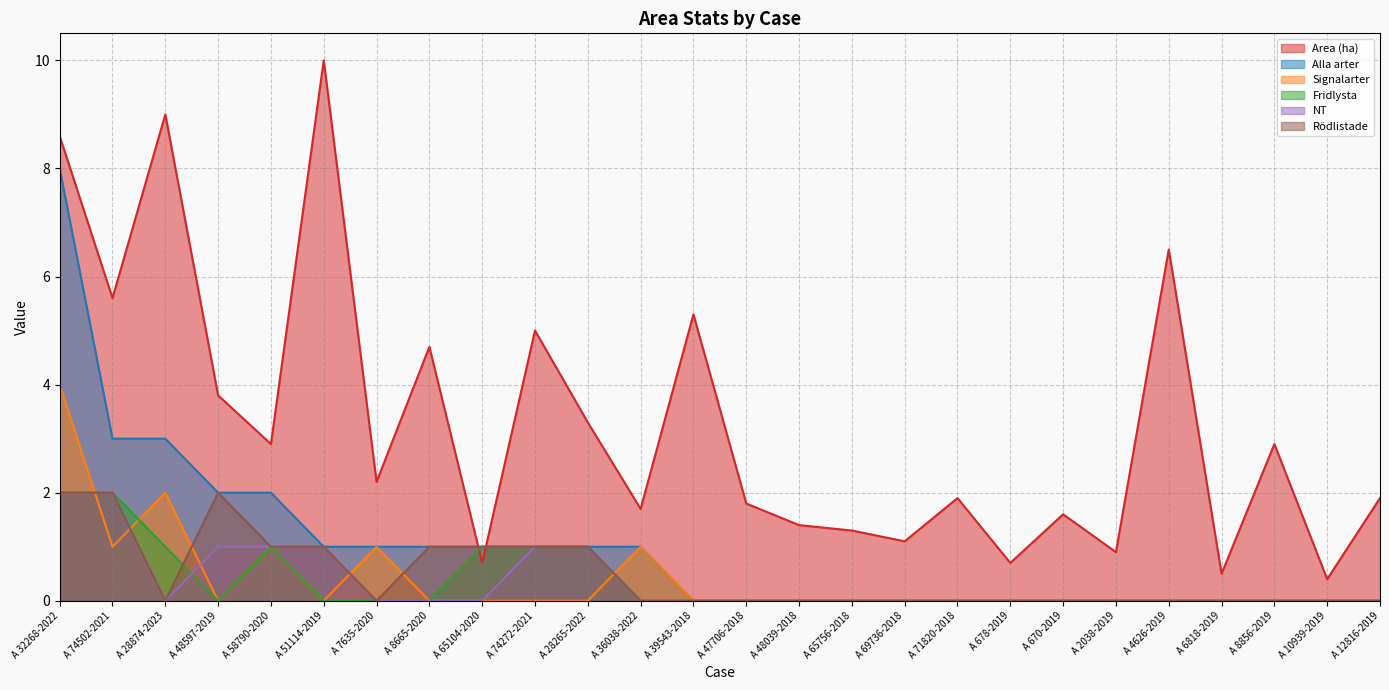

What is the label of the 6th point from the right?

A 2038-2019